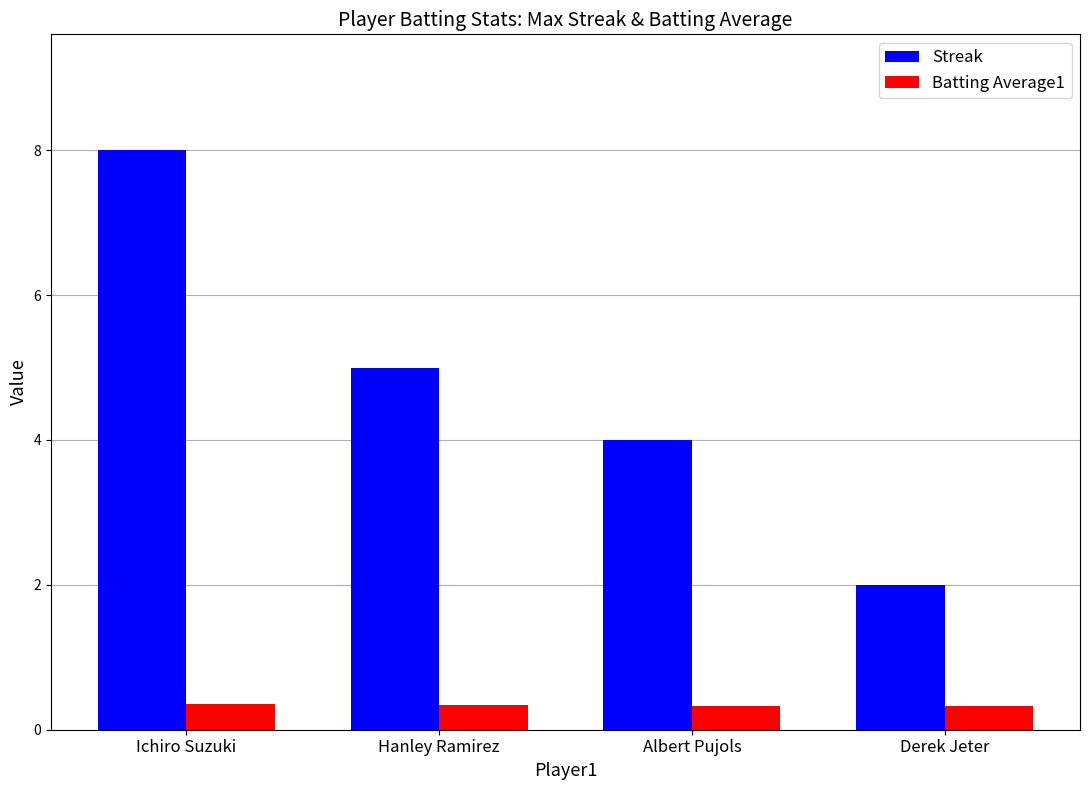

At which category is the sum across all series the highest?

Ichiro Suzuki